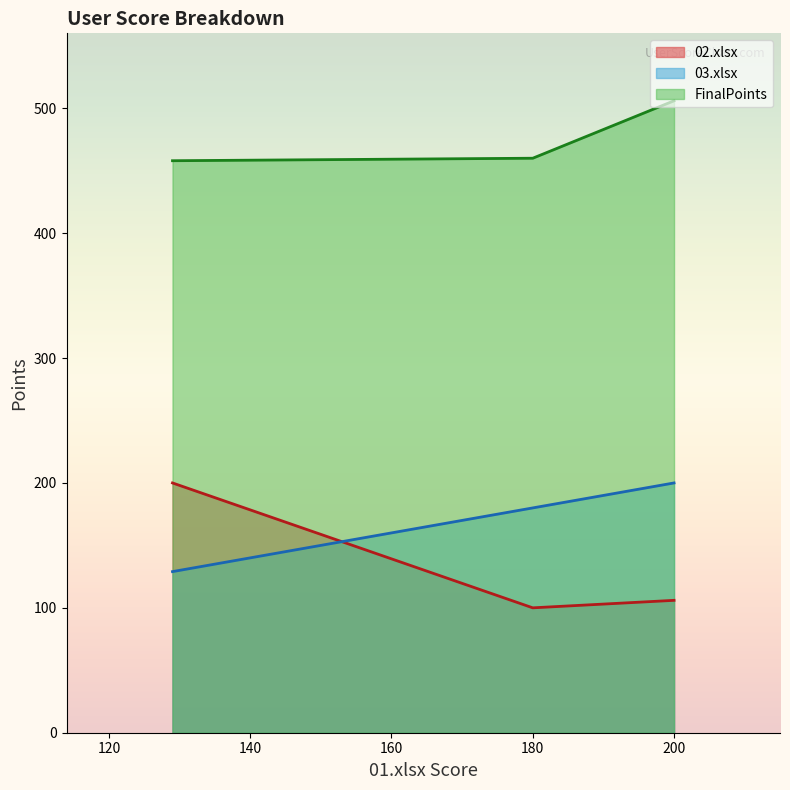

Where is FinalPoints nearest to the value 482?

180